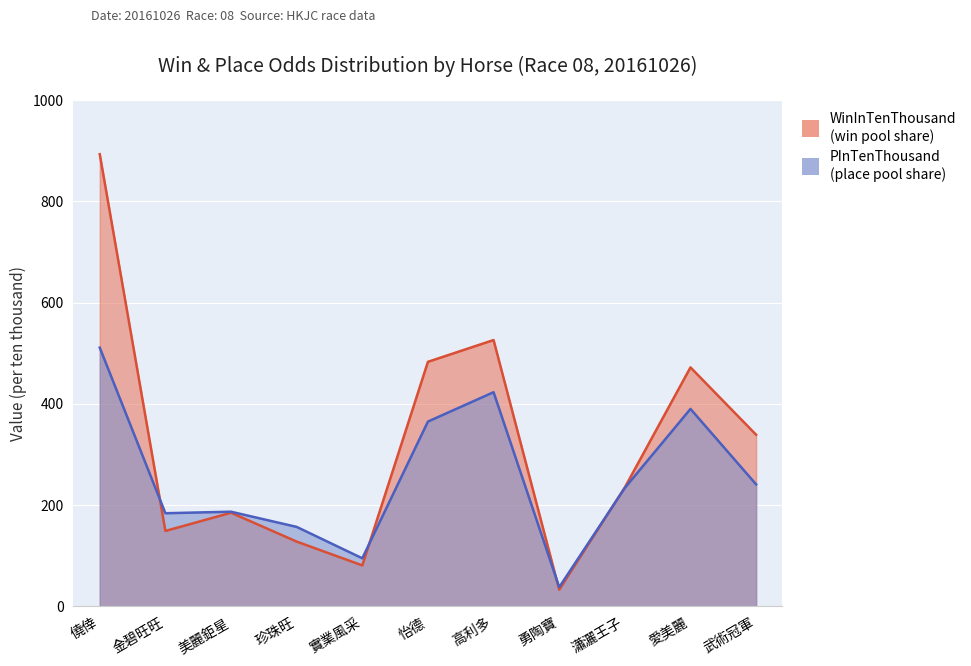

Where does the PInTenThousand series first go above 234?

僥倖